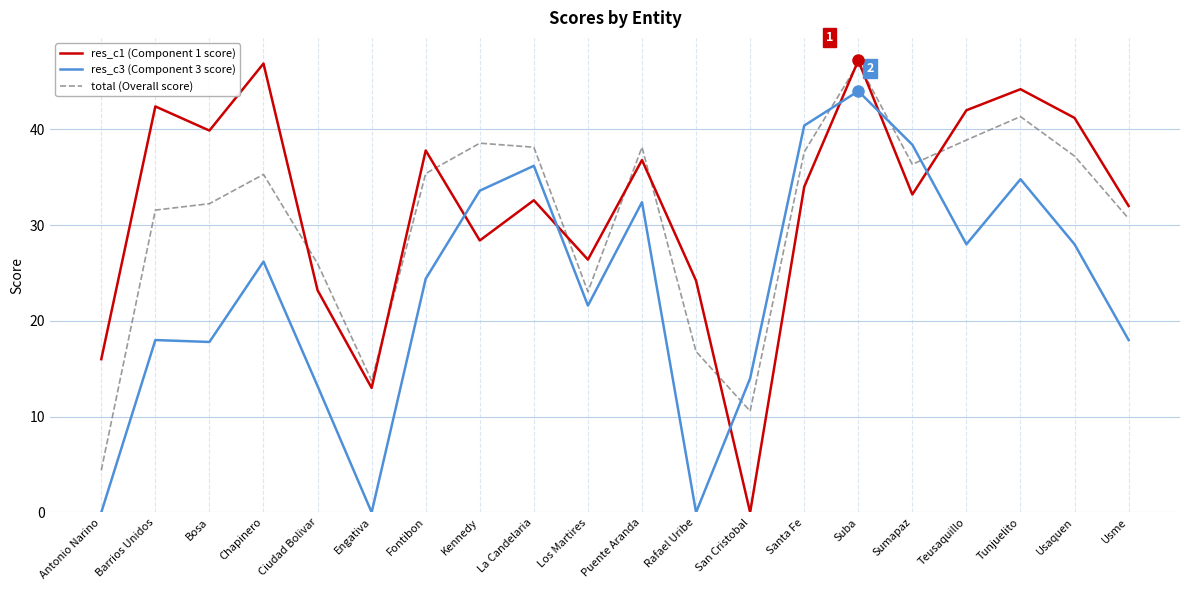

List the series in order of their overall mean, lowest first.

res_c3 (Component 3 score), total (Overall score), res_c1 (Component 1 score)